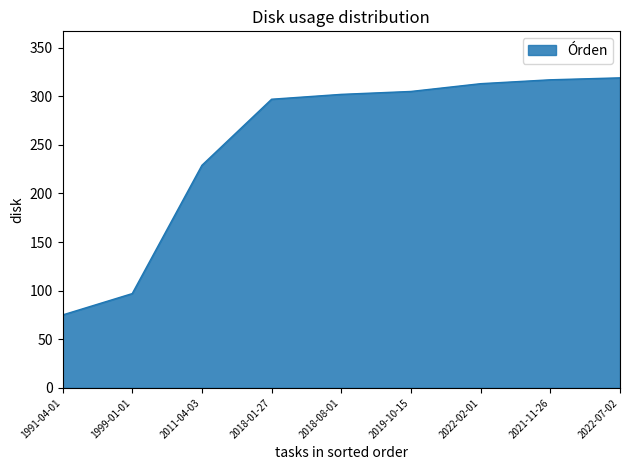

The value at 2019-10-15 is 305. True or false?

True